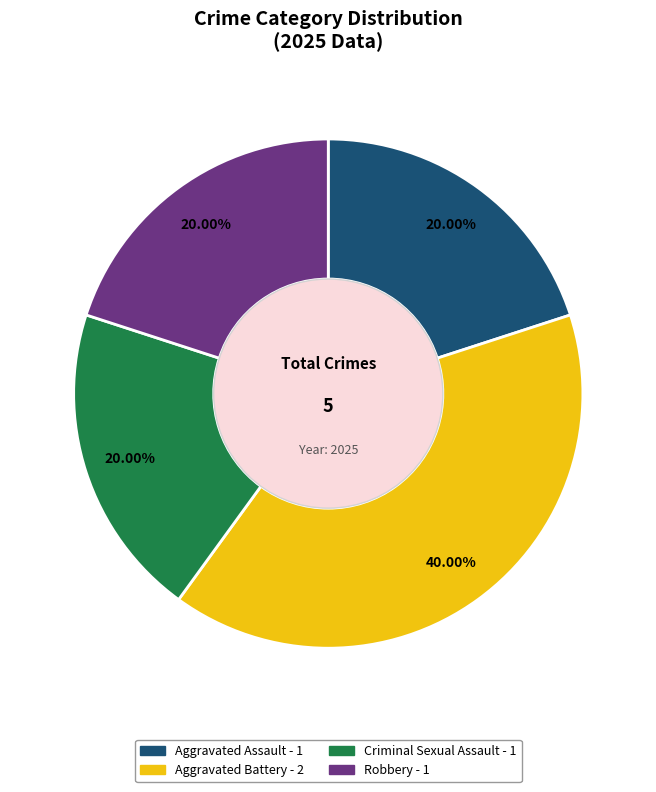

How many slices are in this pie chart?

4